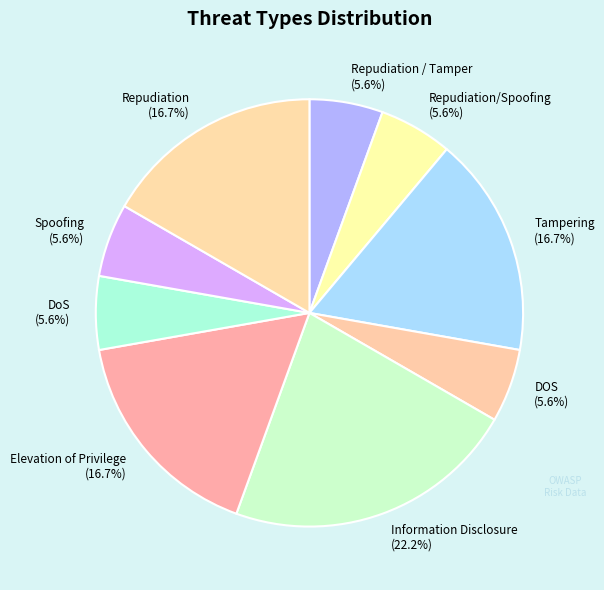

Which slice is the largest?

Information Disclosure